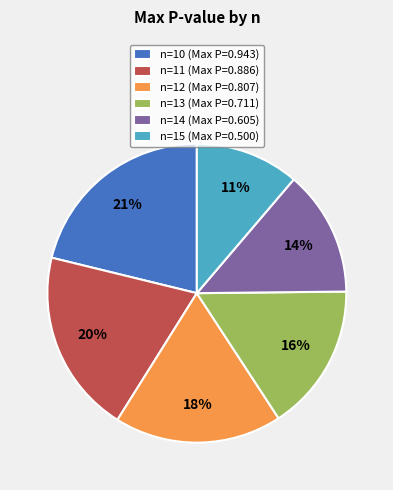

Is it true that n=10 is 21% of the pie?

True